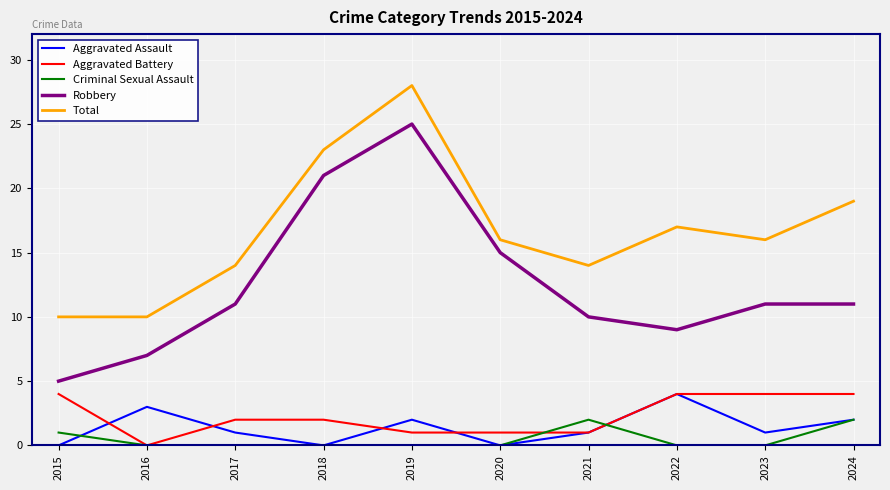

Is this an area chart (filled region under the line)?

No